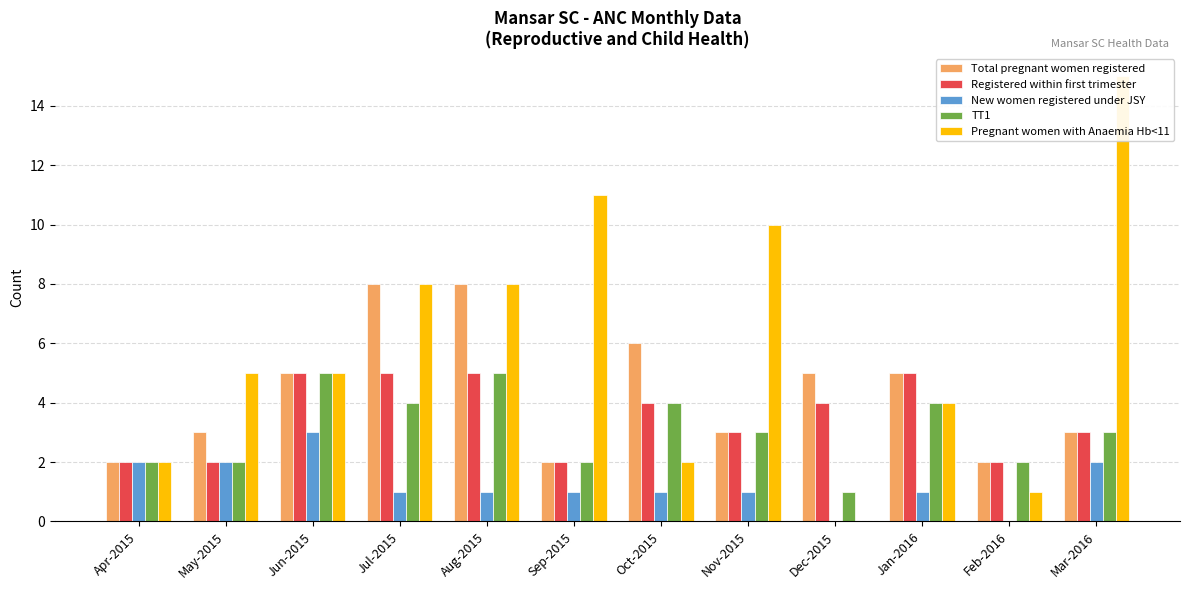

Is the value of New women registered under JSY at May-2015 greater than the value of Total pregnant women registered at Sep-2015?

No